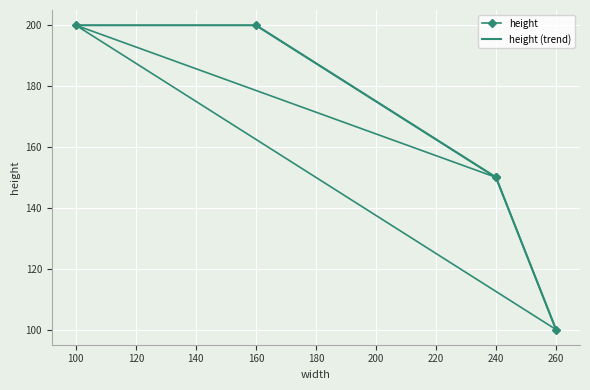

How many height values are between 150 and 200?

4